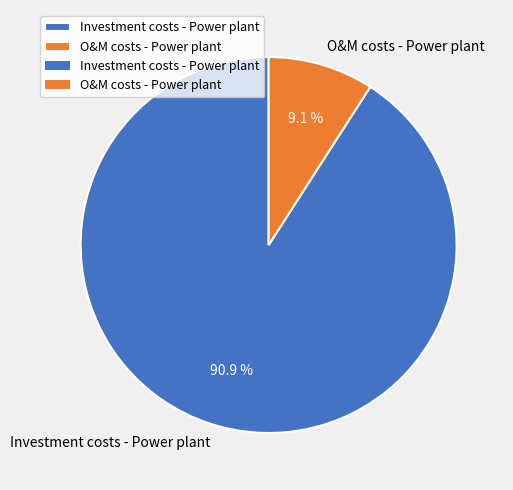

What is the largest slice in the pie chart?

Investment costs - Power plant